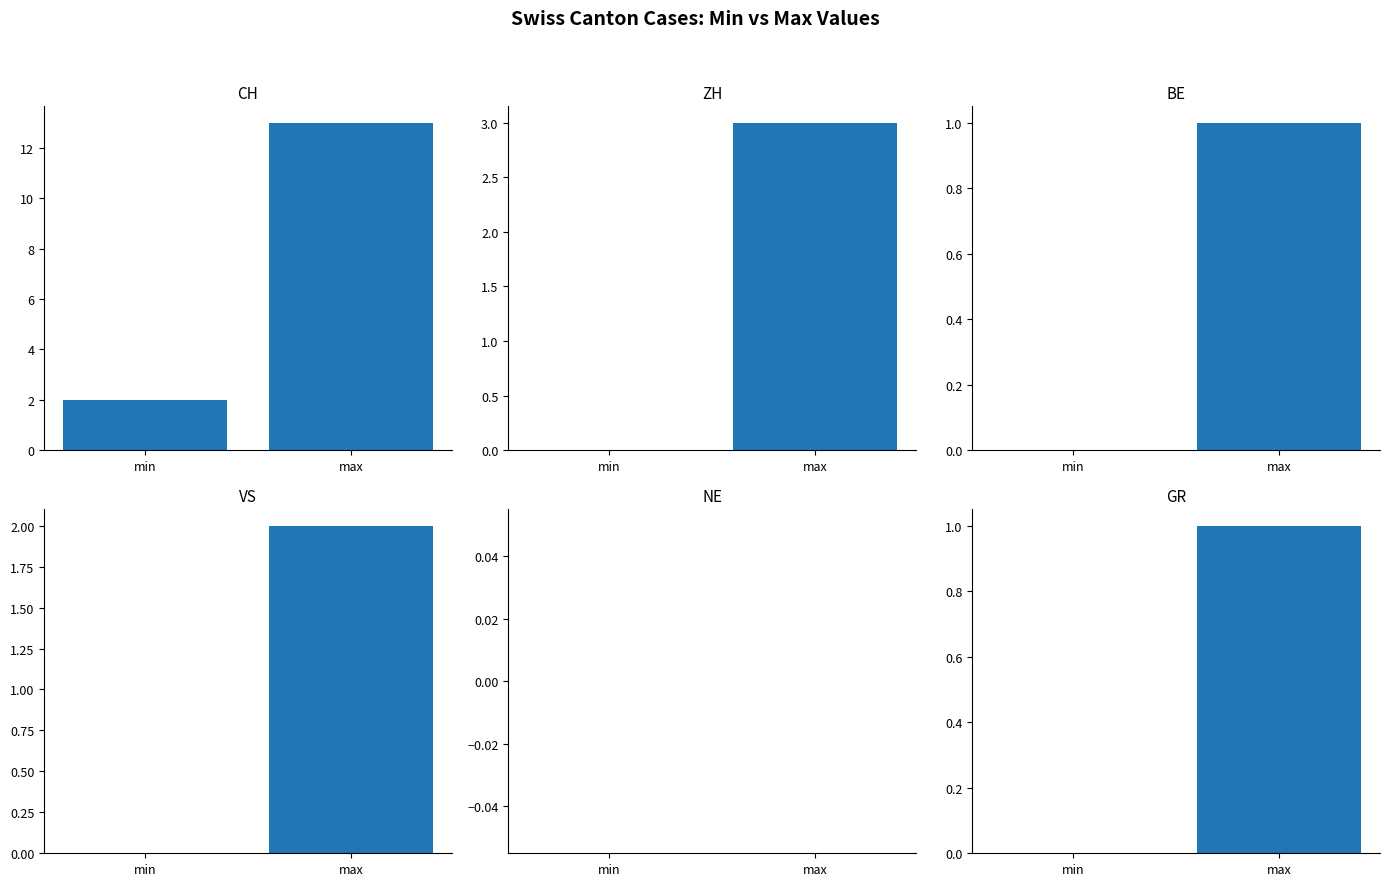

At max, list the series in order from smallest to largest.

NE, BE, GR, VS, ZH, CH